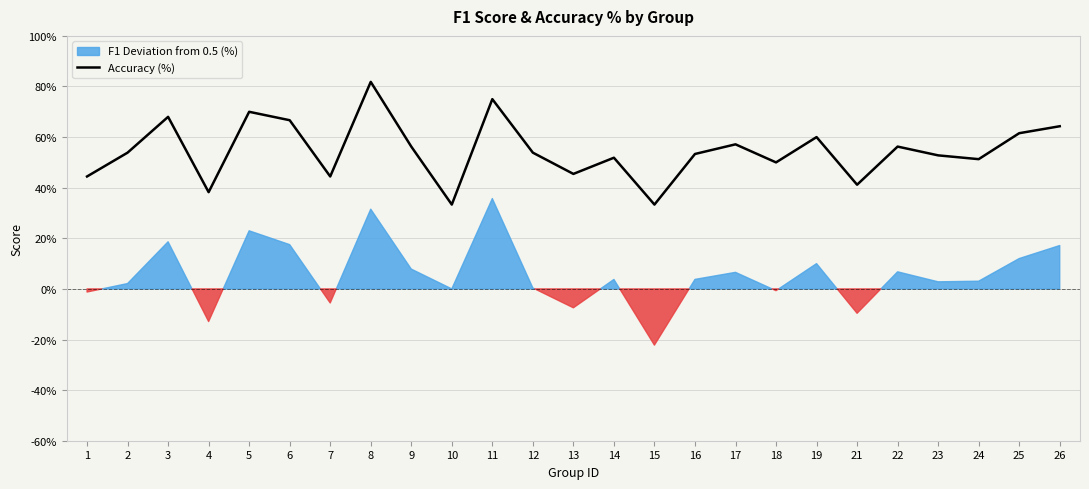

What is the sum of all values?

1364.3